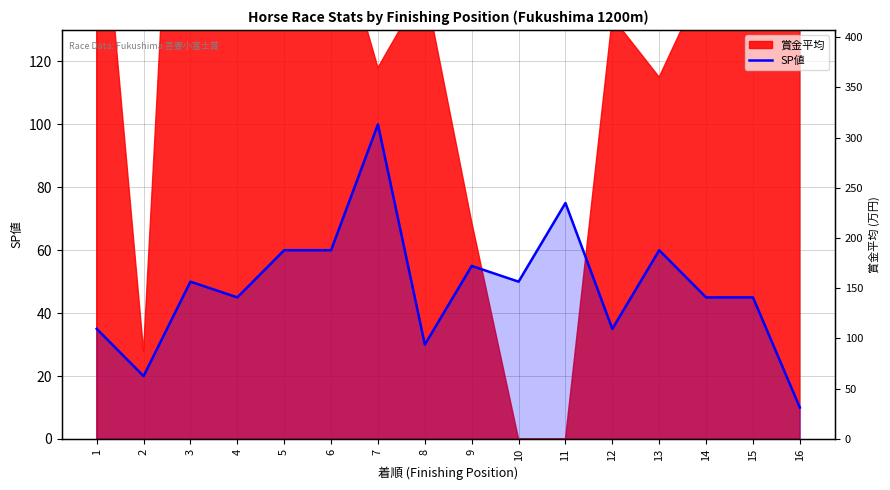

Which label corresponds to the largest value in the chart?

7